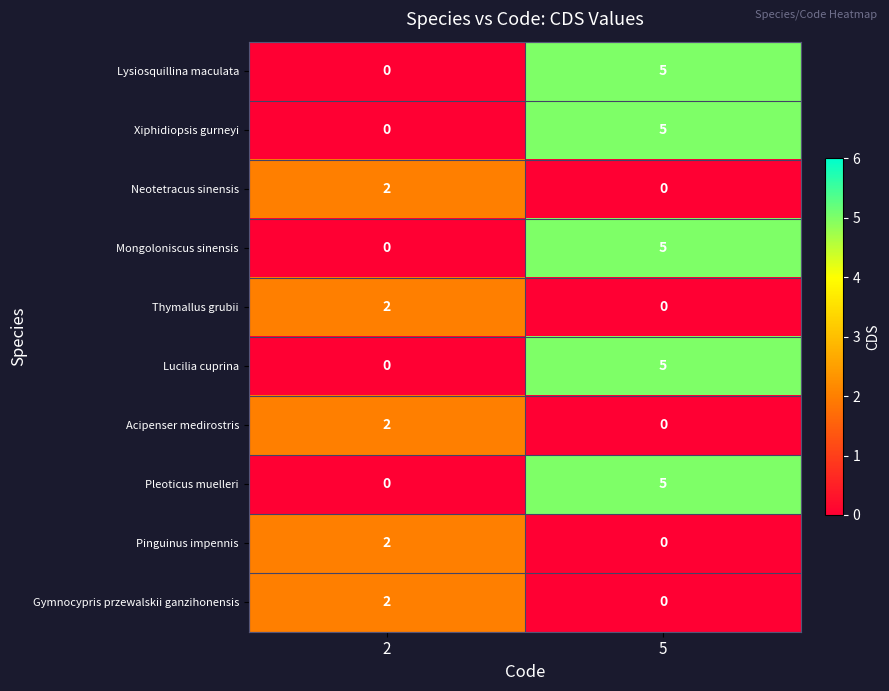

What is the spread (max minus min) of values at 2?

2